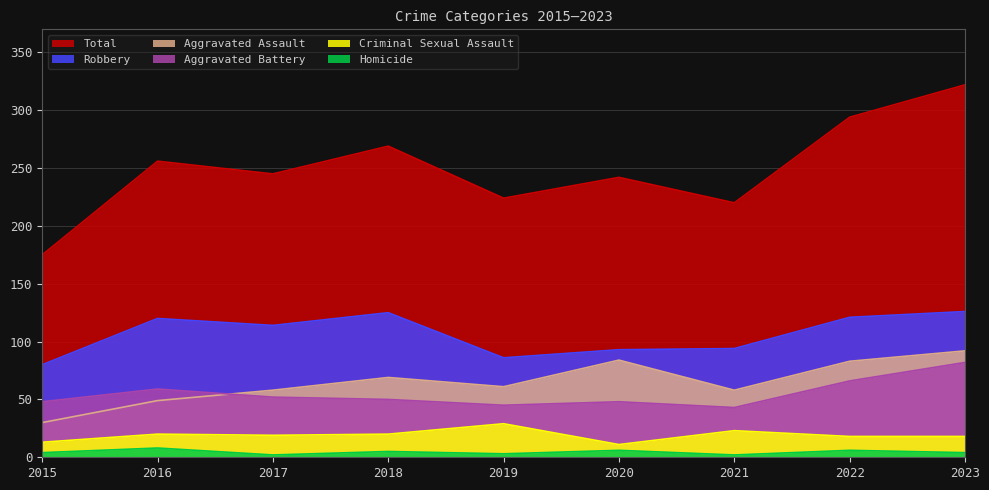

Reading right to left, list all the values displayed in this chart.

Aggravated Assault: 92	83	58	84	61	69	58	49	30
Aggravated Battery: 82	66	43	48	45	50	52	59	48
Criminal Sexual Assault: 18	18	23	11	29	20	19	20	13
Homicide: 4	6	2	6	3	5	2	8	4
Robbery: 126	121	94	93	86	125	114	120	80
Total: 322	294	220	242	224	269	245	256	175